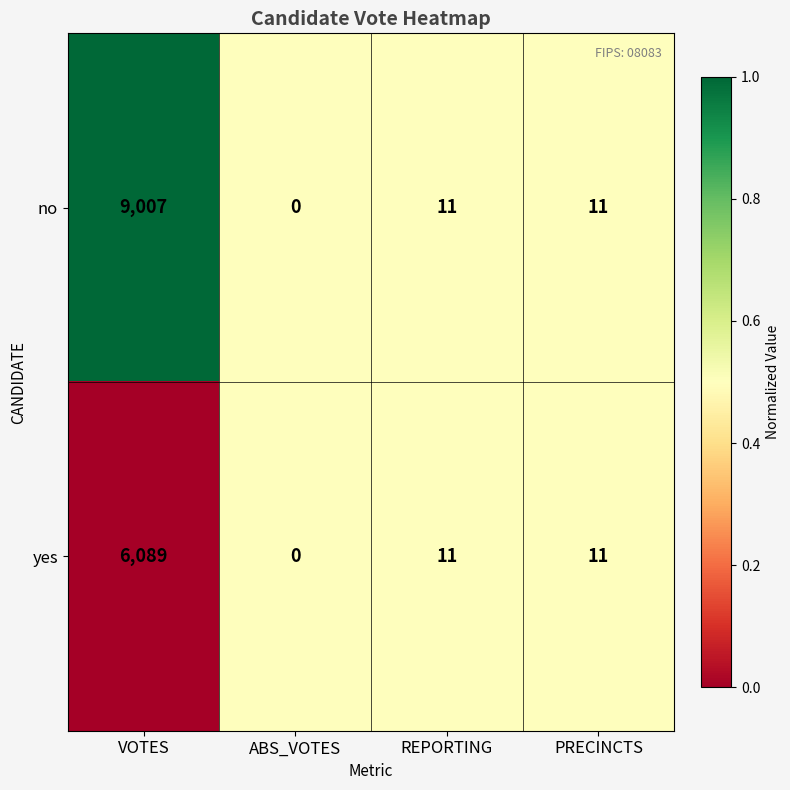

What is the sum of the yes values at VOTES and PRECINCTS?

6100